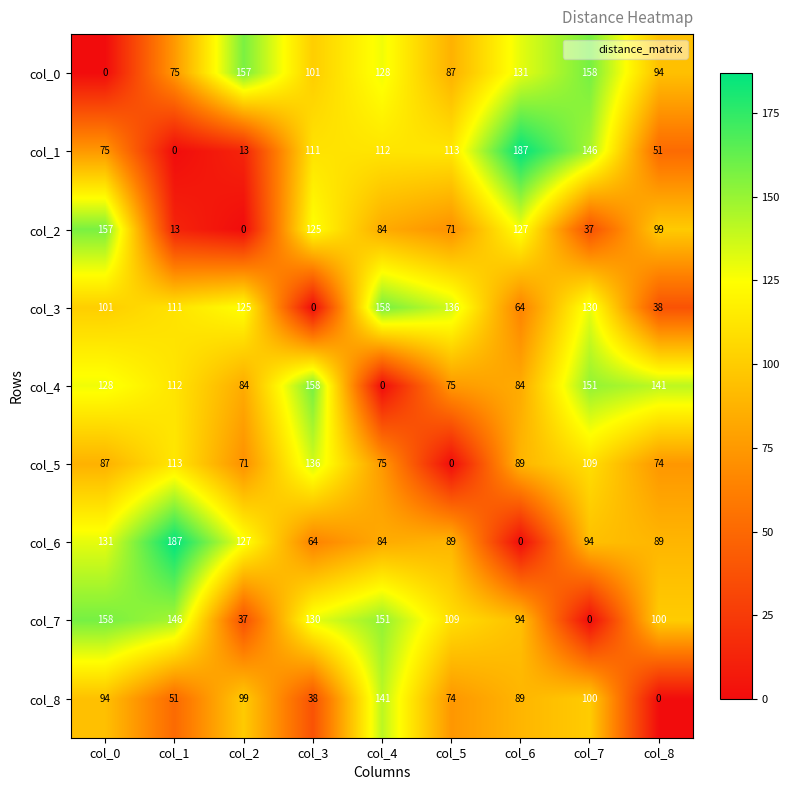

The value of col_0 at col_8 is 94. True or false?

True